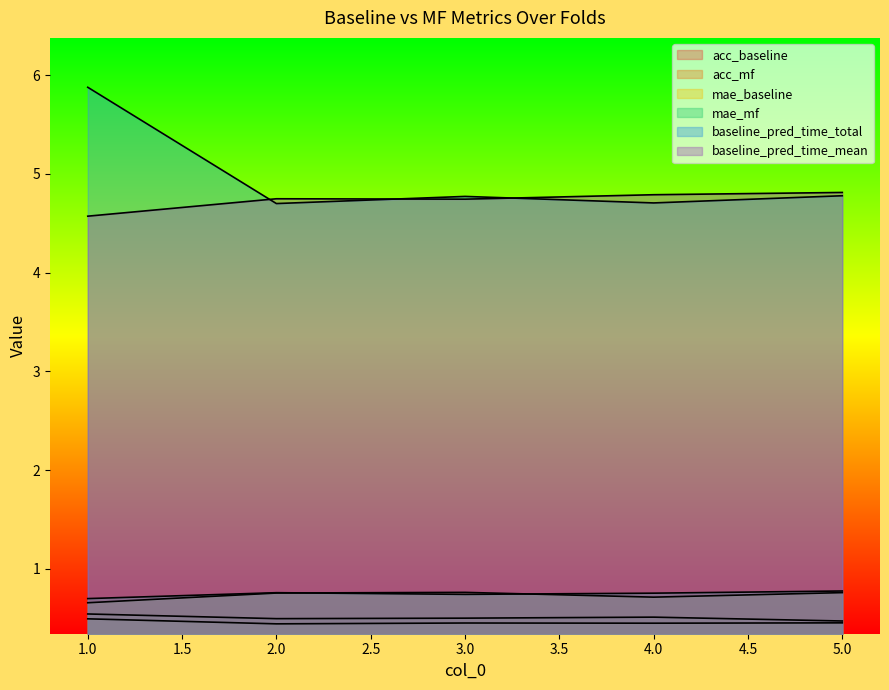

Count the number of data series in this chart.

6